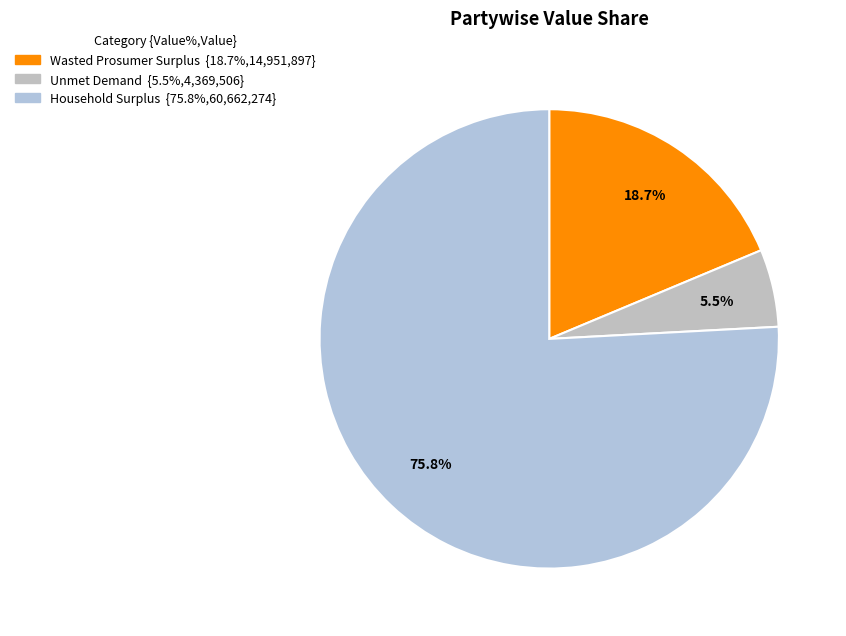

Rank the categories by value from highest to lowest.

Household Surplus, Wasted Prosumer Surplus, Unmet Demand